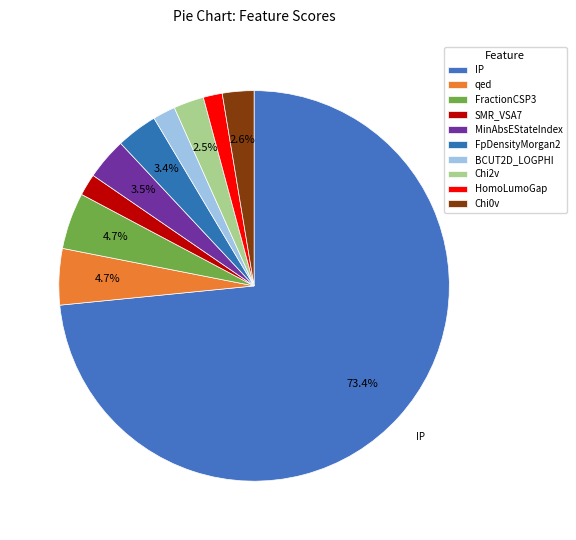

How many segments does this pie chart have?

10